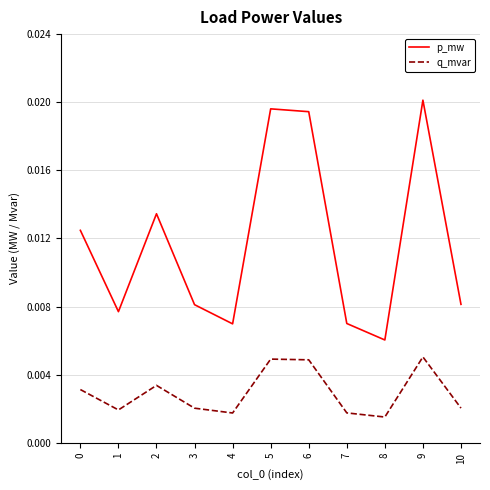

How many interior local valleys does the q_mvar series have?

3